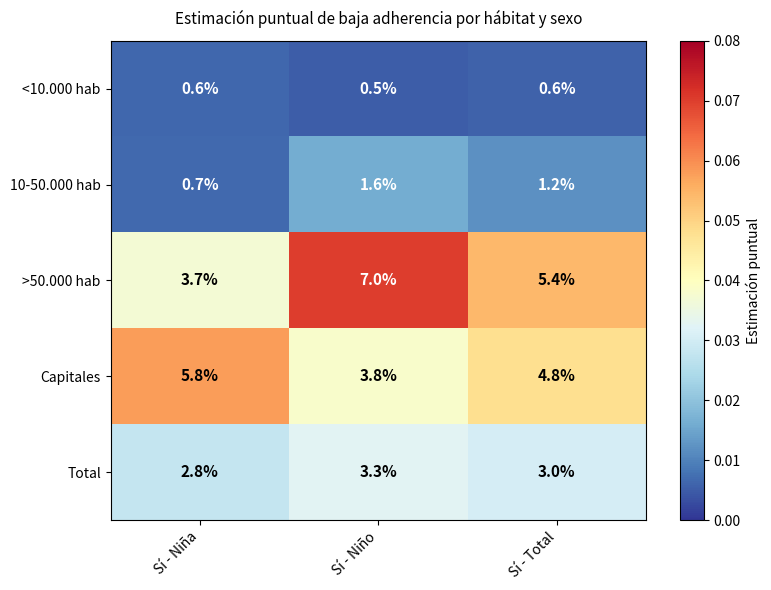

Which label corresponds to the smallest value in the chart?

Sí - Niño